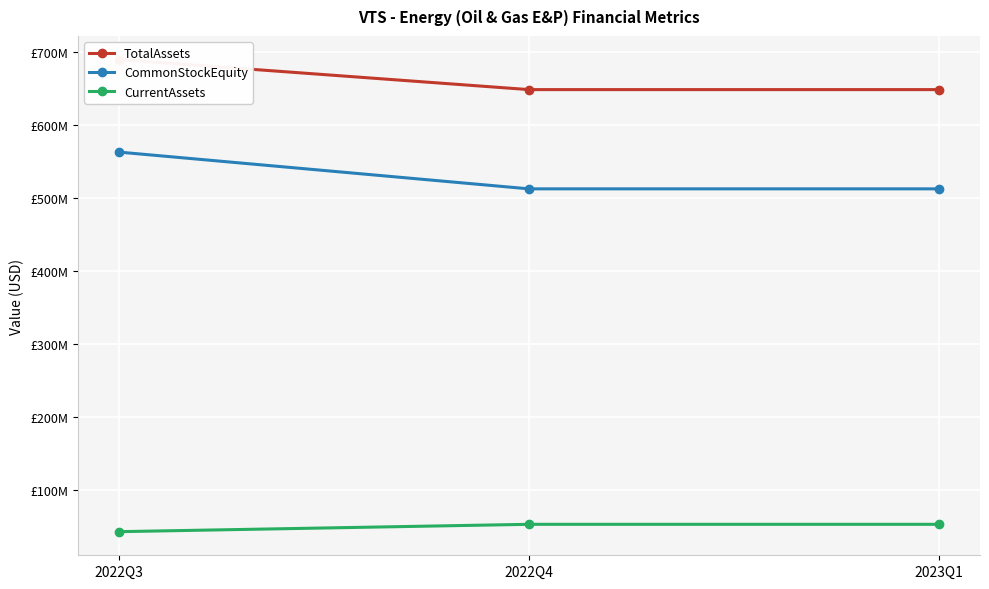

What is the label of the 2nd point from the right?

2022Q4